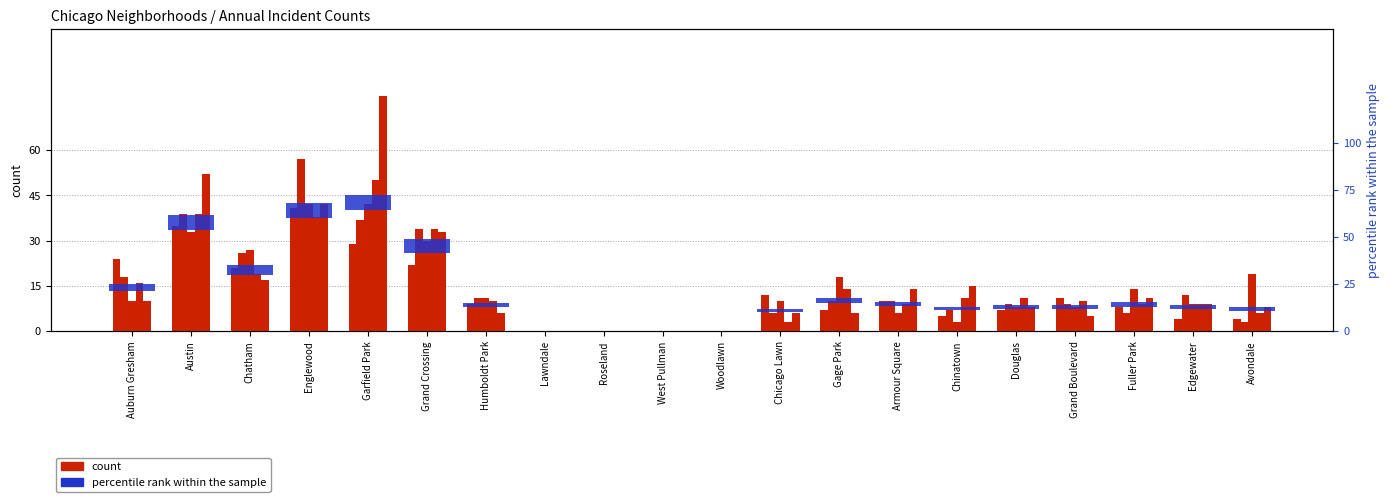

How many positive values does the 2016 series have?

16